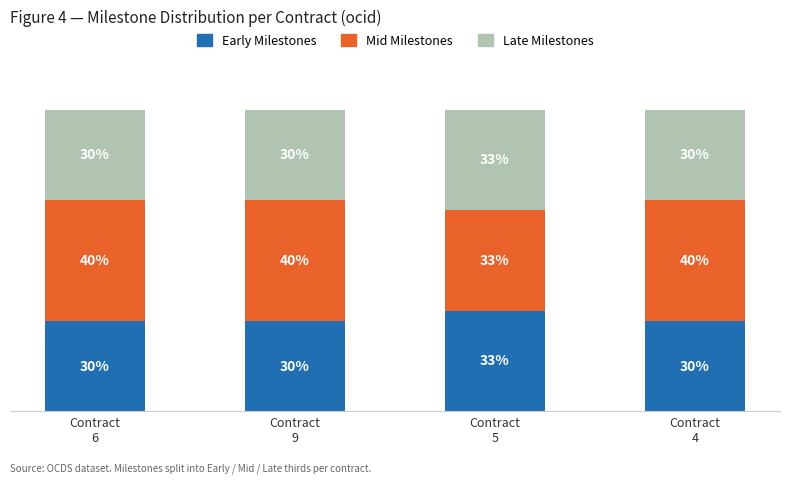

Does the chart contain stacked bars?

Yes